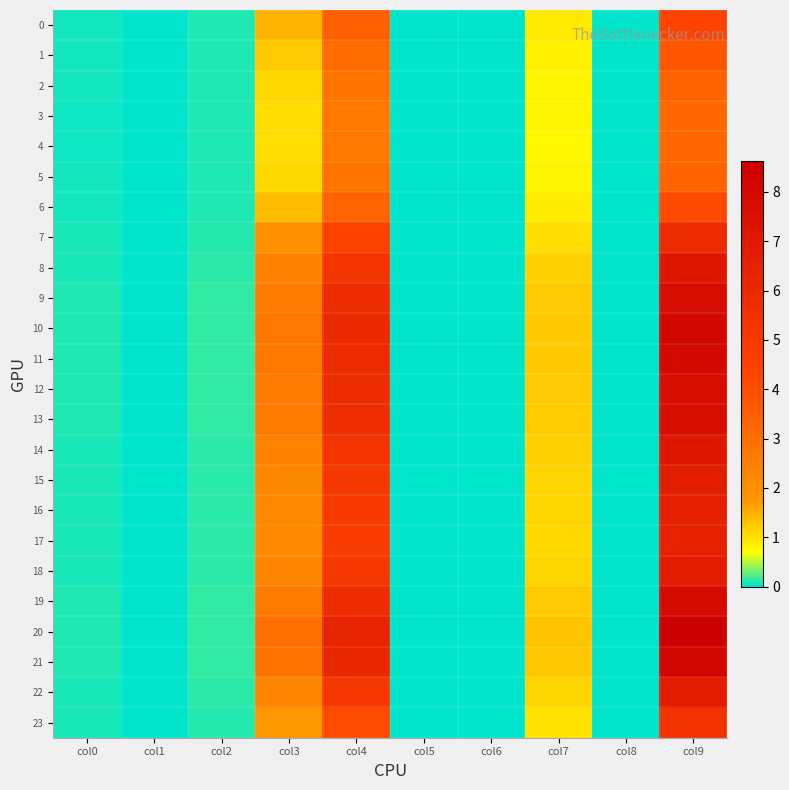

Rank the series by their maximum value, from lowest to highest.

4, 3, 5, 2, 1, 6, 0, 23, 7, 17, 16, 15, 22, 18, 14, 8, 13, 9, 12, 19, 11, 10, 21, 20